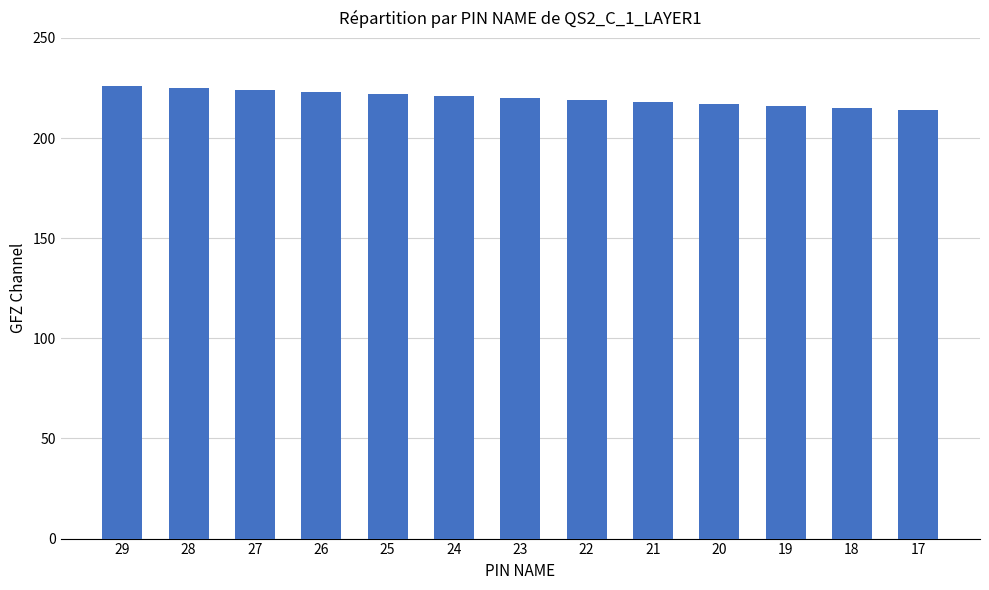

Which has a higher value, 21 or 19?

21